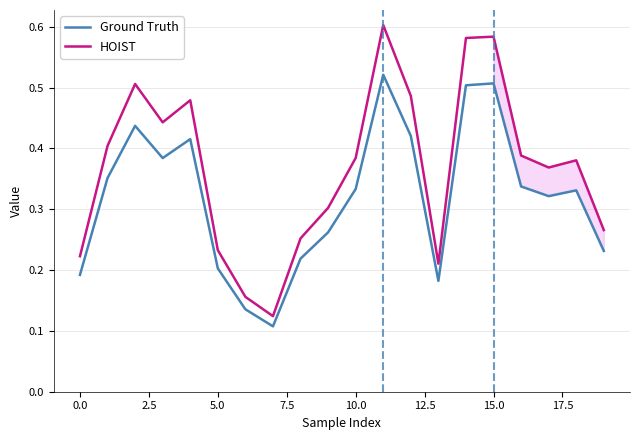

Which series has the largest range (max minus min)?

HOIST